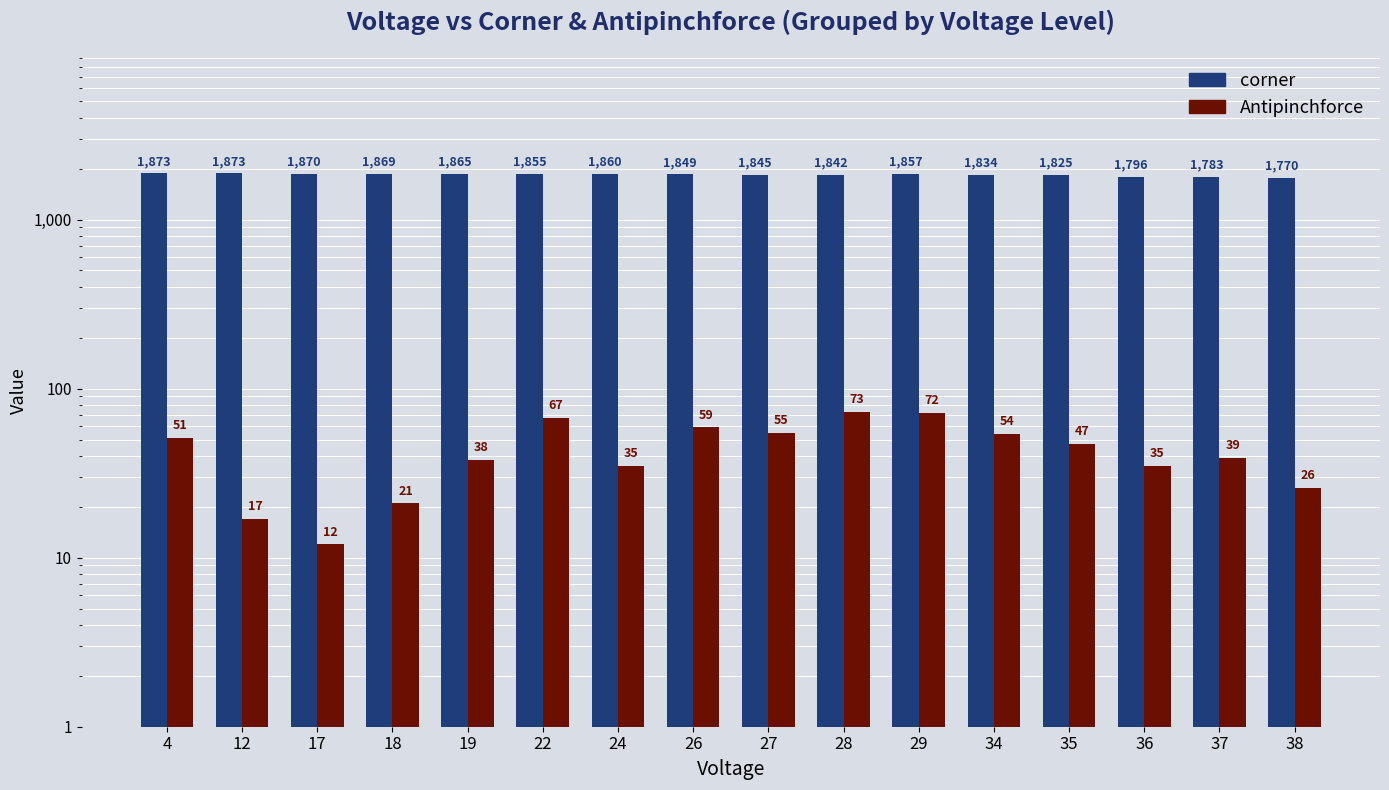

What is the approximate value of Antipinchforce at 28, to the nearest 5?

75